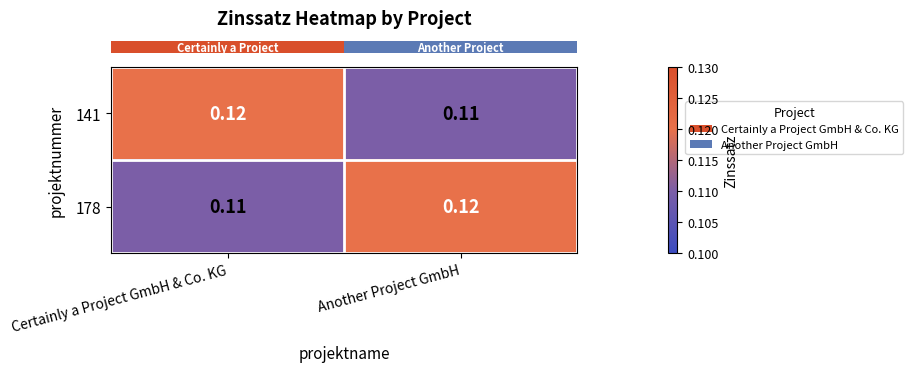

Where is 141 nearest to the value 0?

Another Project GmbH